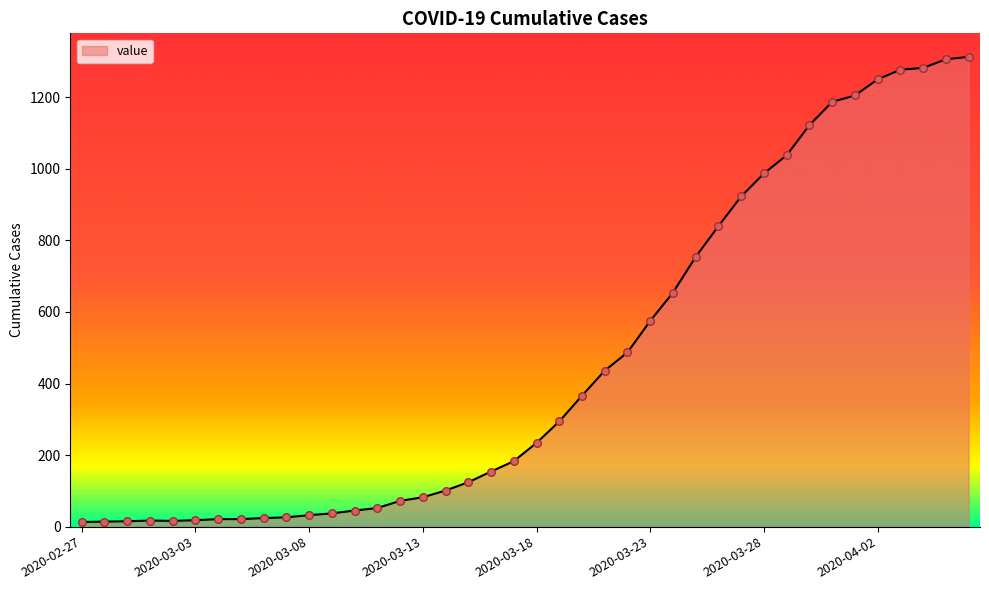

What is the difference between the maximum and minimum values?

1300